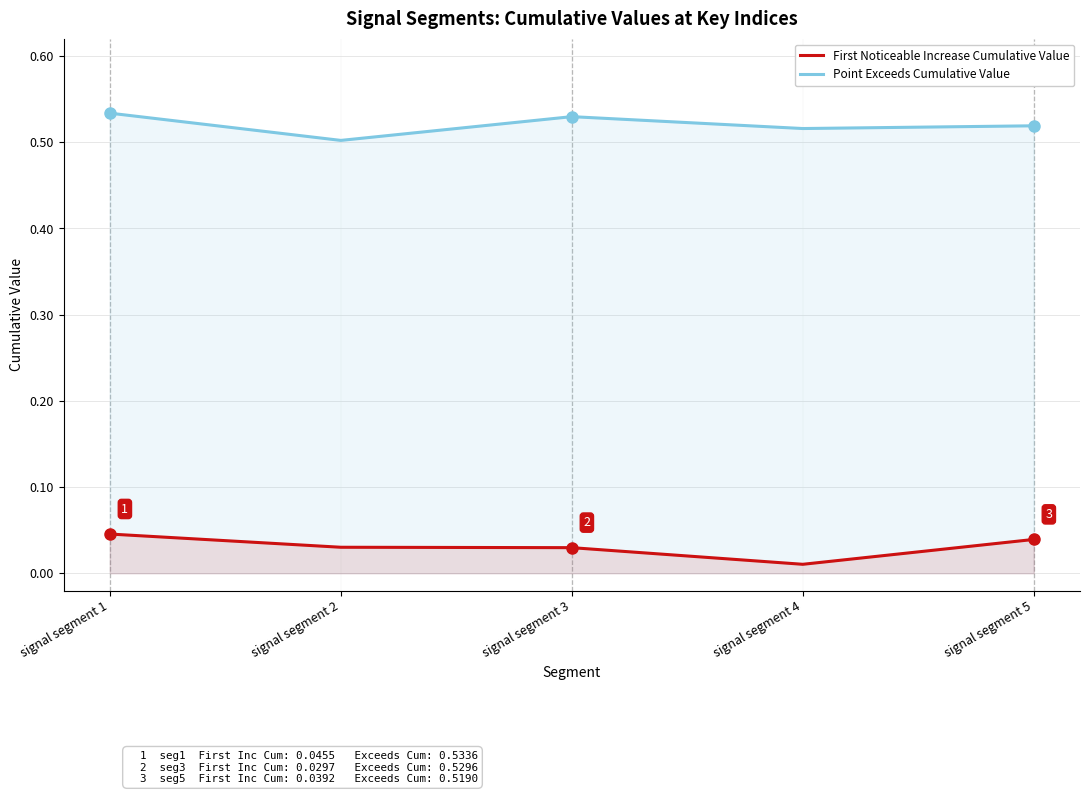

What is the greatest value displayed?

0.5